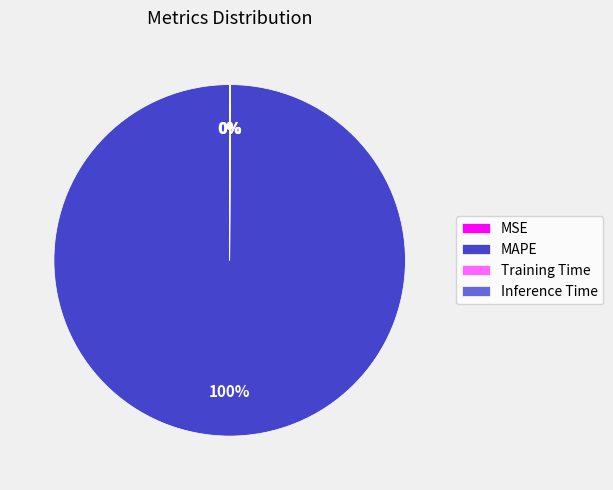

The MAPE slice represents 100% of the pie. True or false?

True